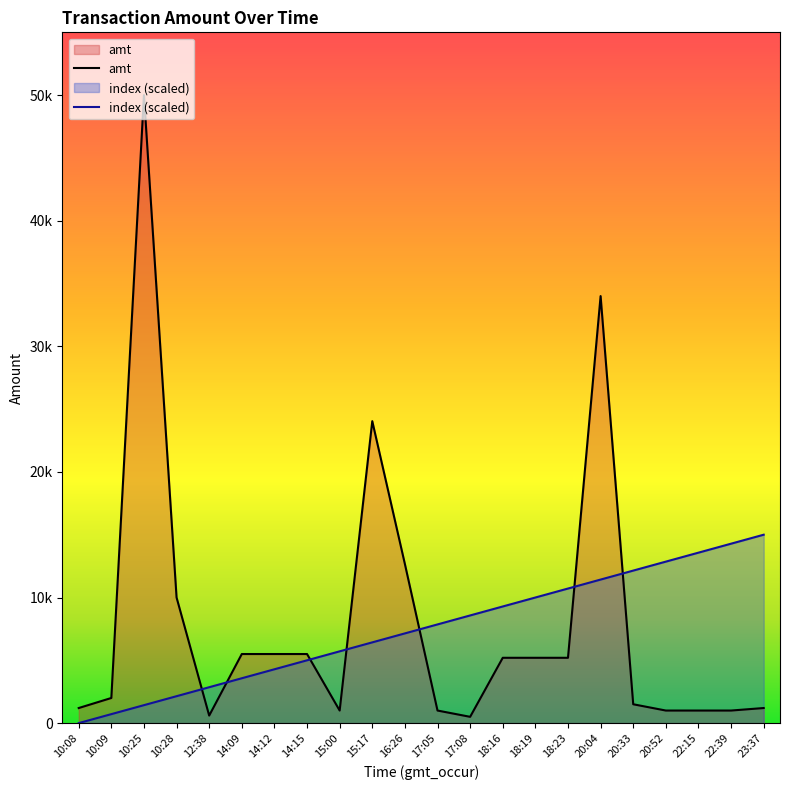

At which label is amt closest to 25250?

15:17